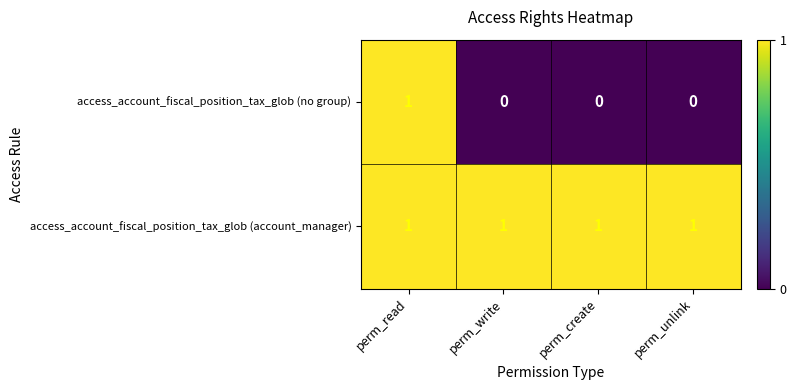

Is it true that access_account_fiscal_position_tax_glob (no group) equals 0 at perm_write?

True